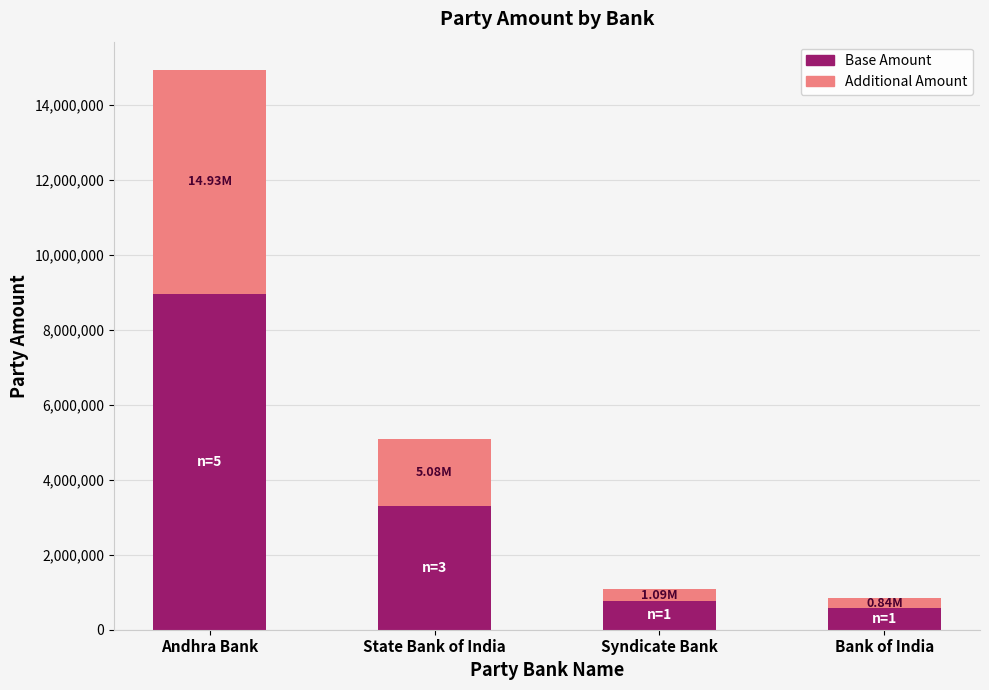

What is the total value across all series at Syndicate Bank?

1085797.0